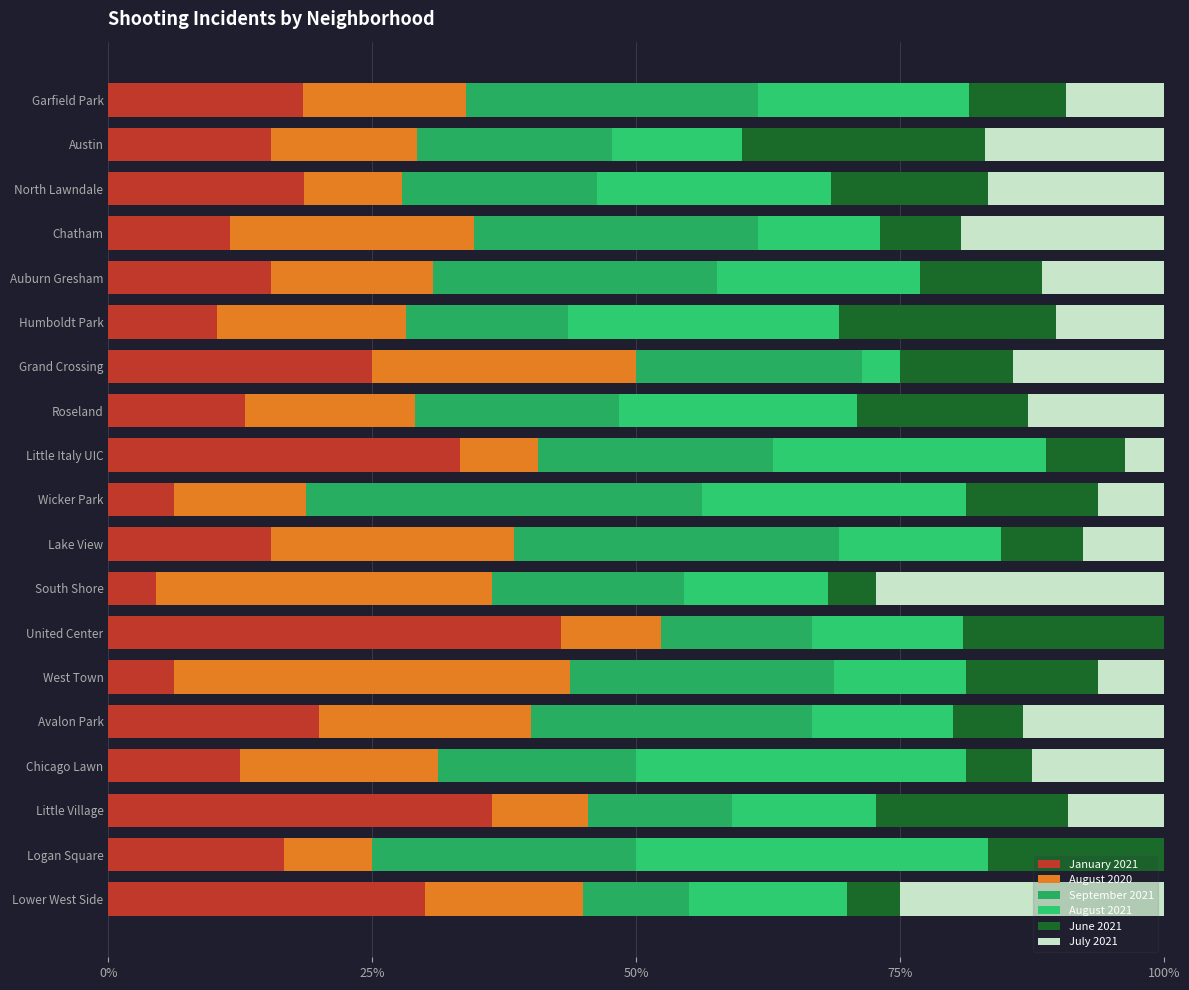

How many distinct data groups are displayed?

6